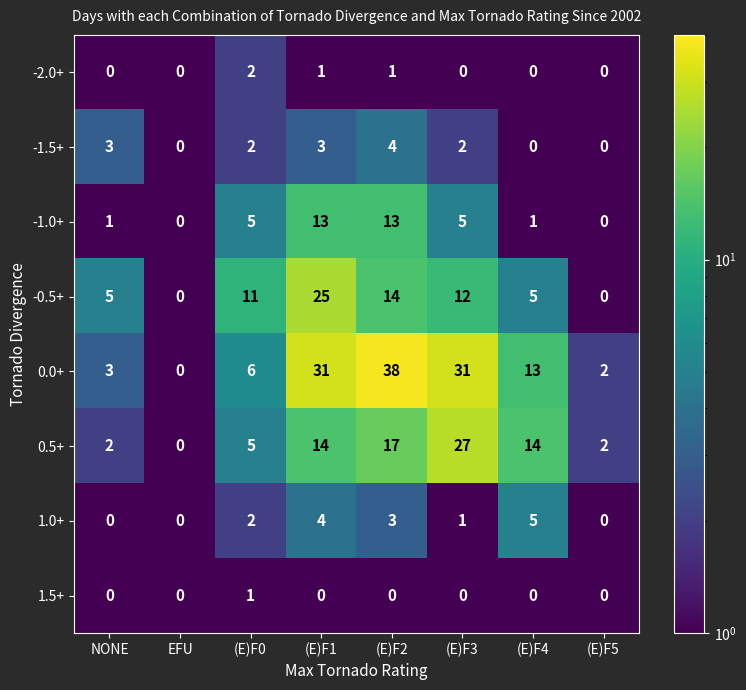

The value of -1.5+ at (E)F0 is 2. True or false?

True